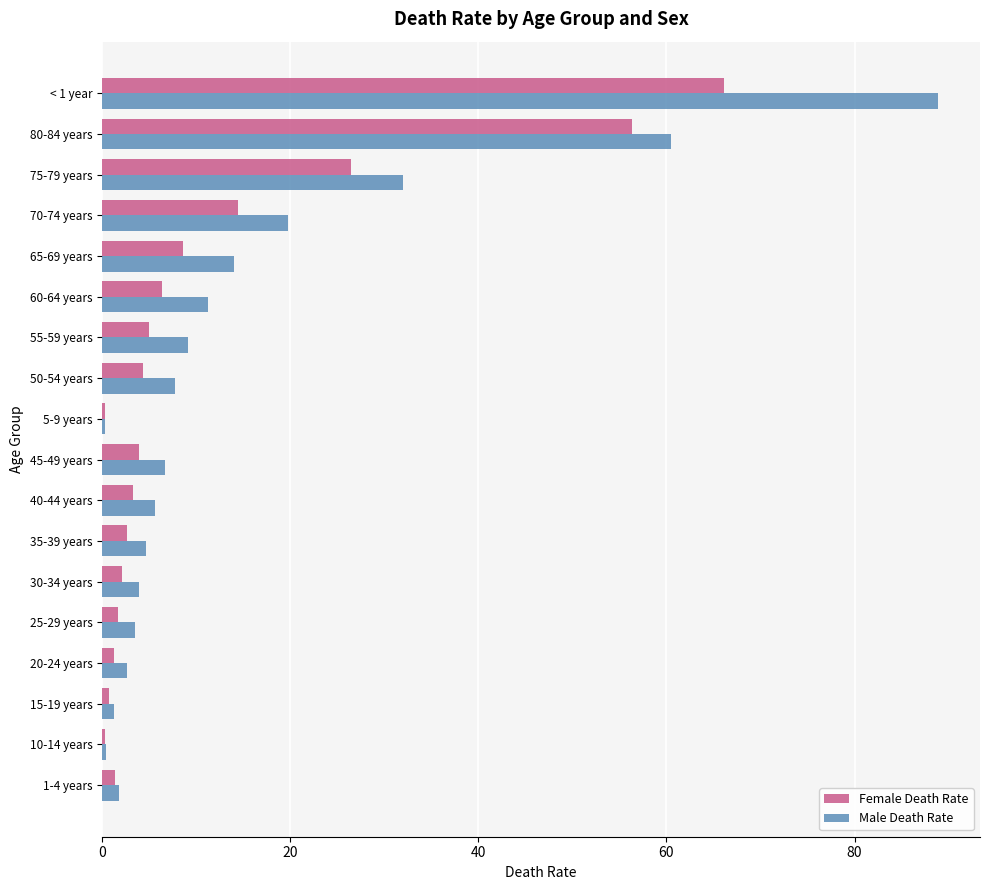

The value of Male Death Rate at 80-84 years is 19.8. True or false?

False